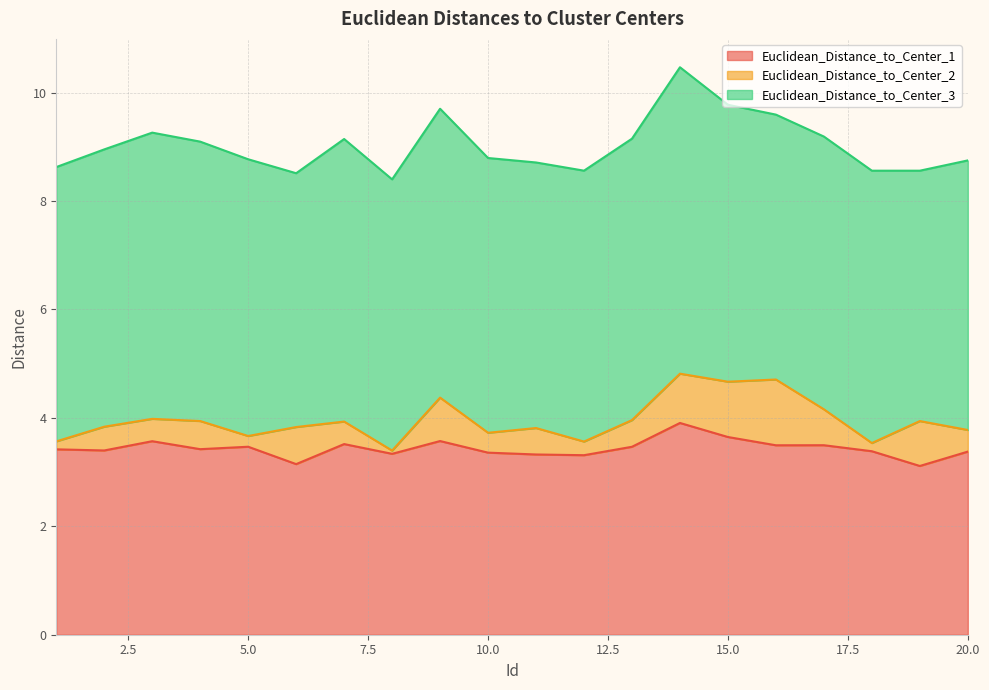

True or false: Euclidean_Distance_to_Center_3 has more than 0 points higher than both neighbors.

True